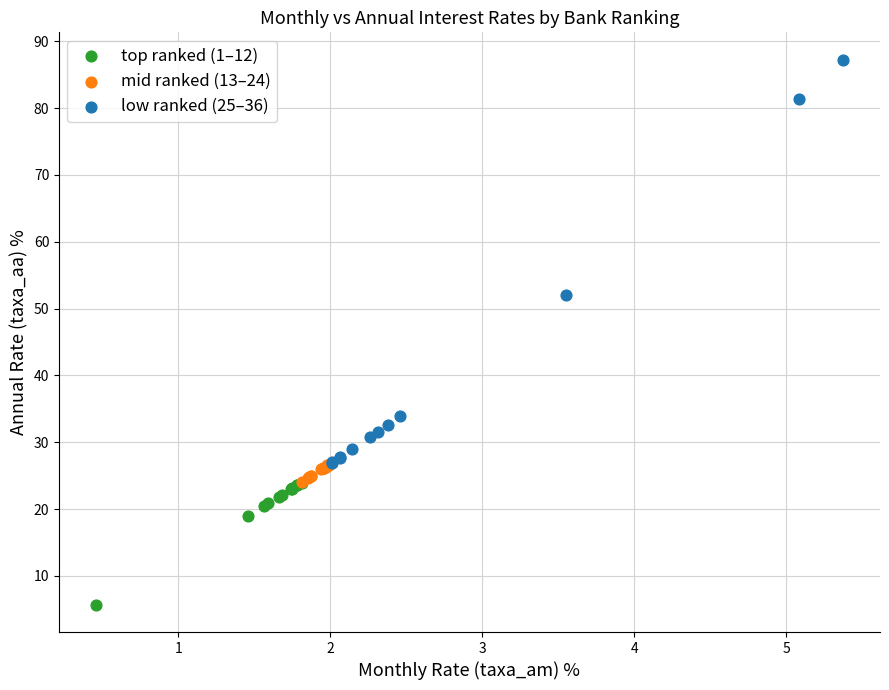

Which series reaches the maximum Y coordinate?

low ranked (25–36)